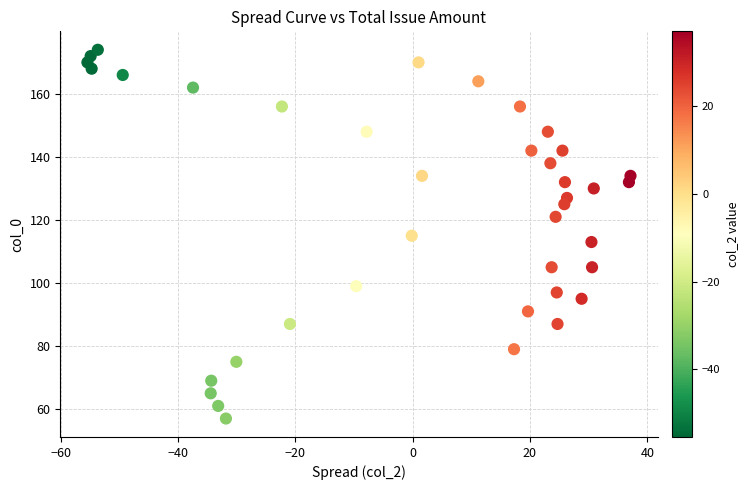

What is the range of Y values (max minus min)?

117